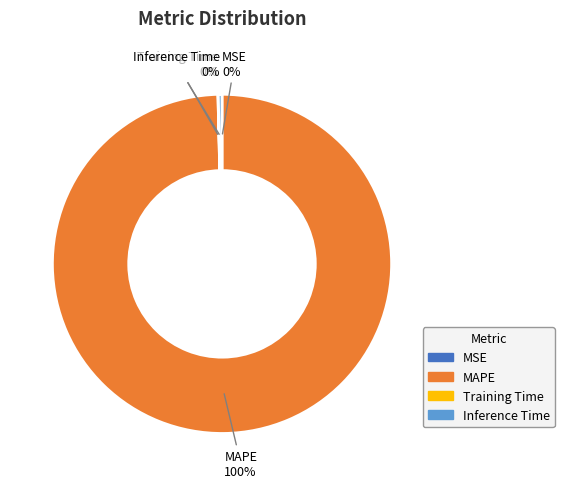

Is there a majority slice in this chart?

Yes